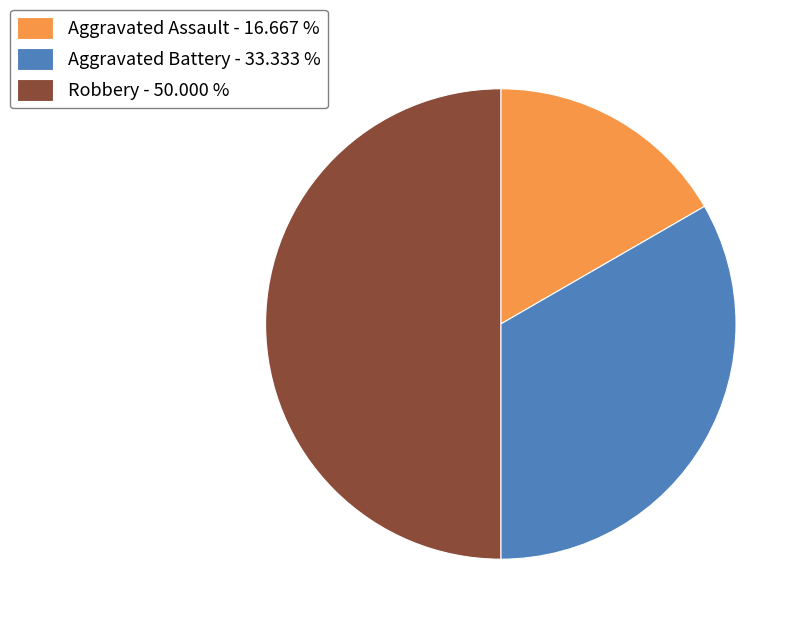

Is Aggravated Assault - 16.667 % the majority of the pie?

No